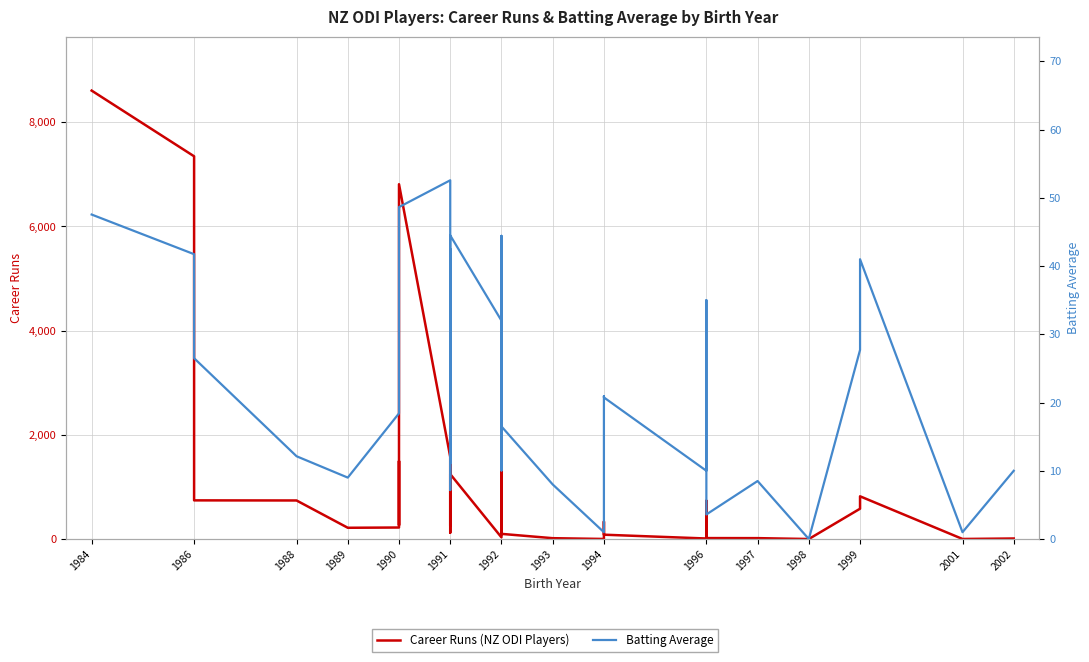

What are all the series names shown in the legend?

Career Runs (NZ ODI Players), Batting Average